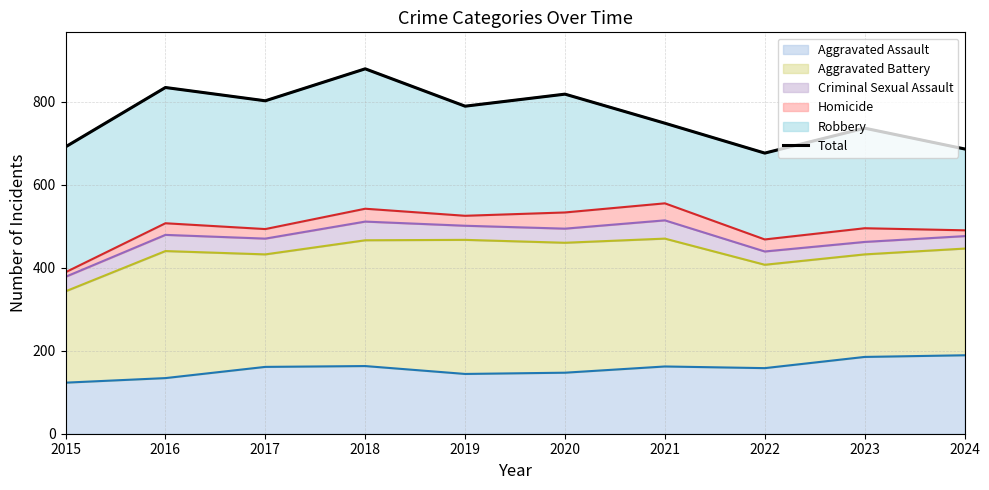

Rank the categories by value from lowest to highest.

2022, 2024, 2015, 2023, 2021, 2019, 2017, 2020, 2016, 2018